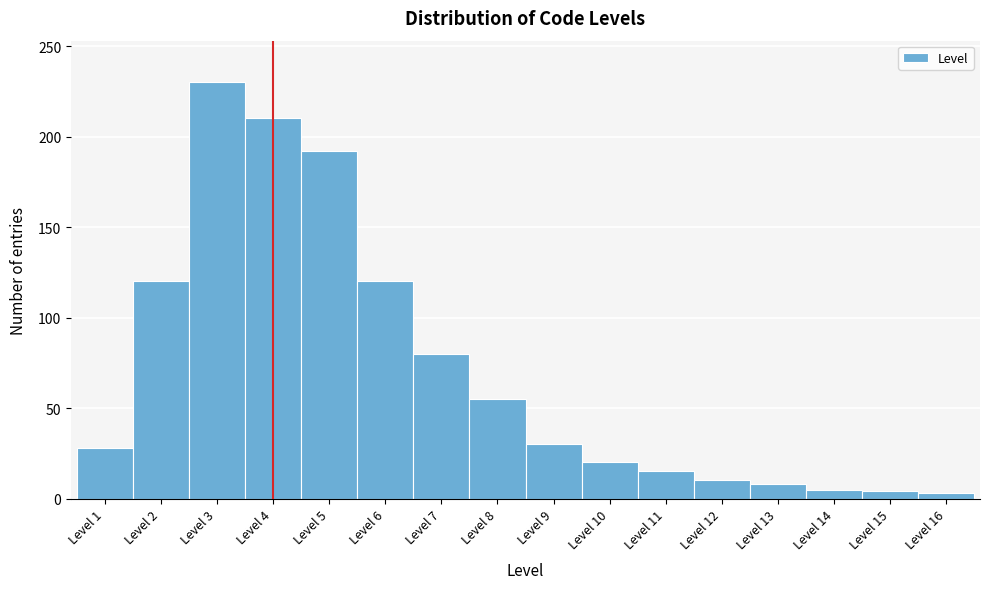

What is the ratio of the value at Level 6 to the value at Level 13?

15.0